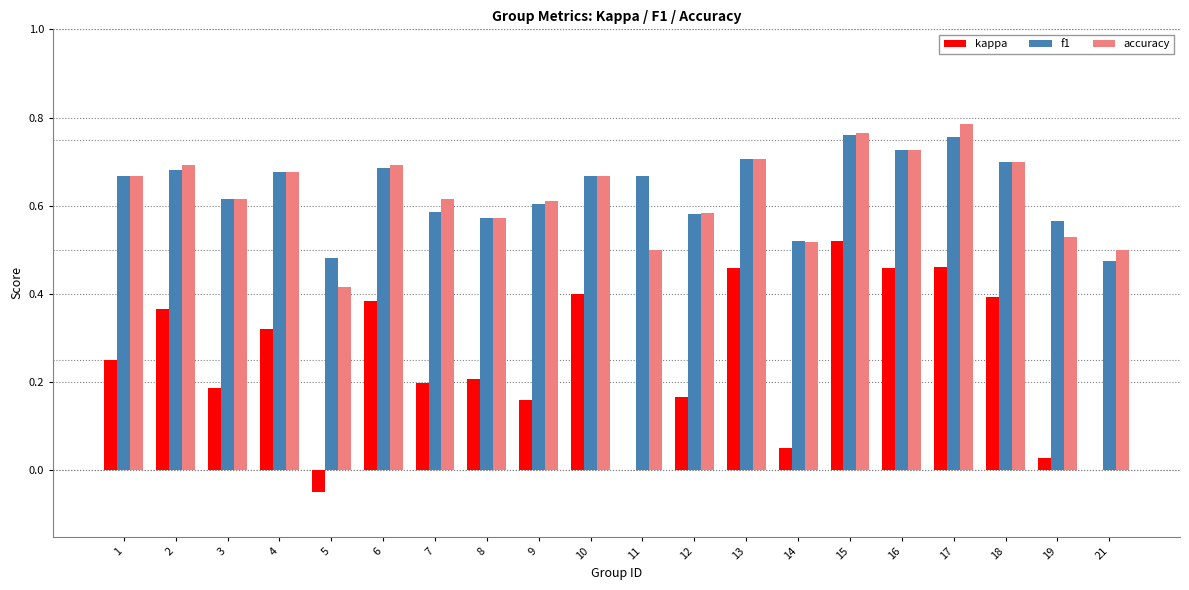

What is the sum of the f1 values at 18 and 4?

1.4